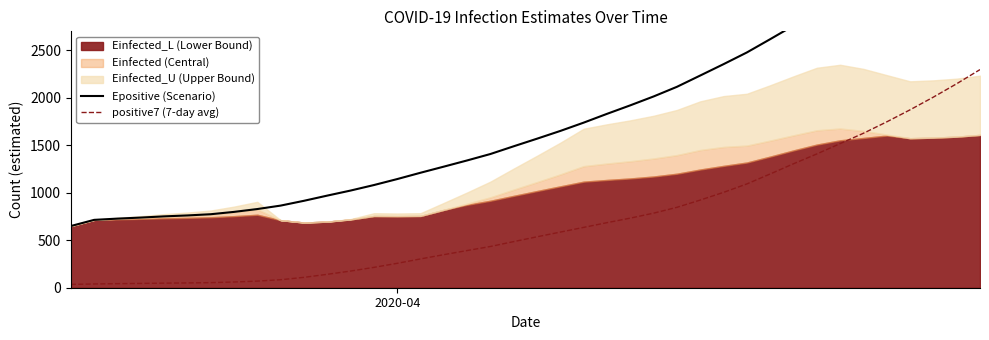

What is the difference between the second highest and second lowest values in the positive7 (7-day avg) series?

2107.6